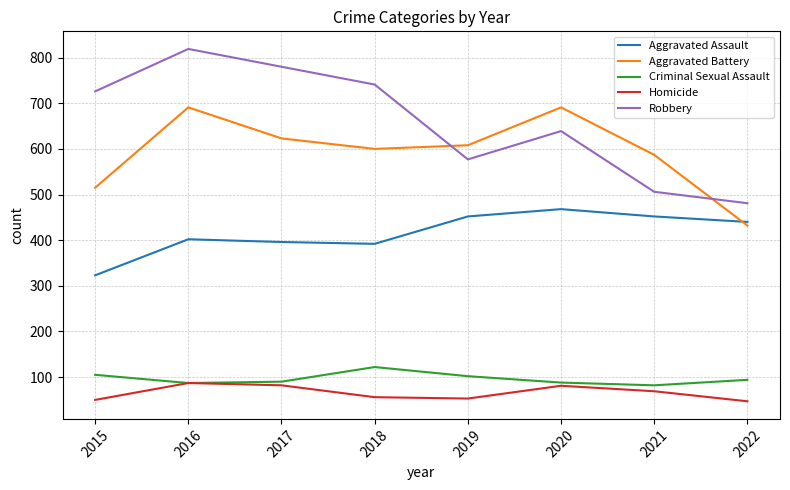

What is the spread (max minus min) of values at 2022?

434